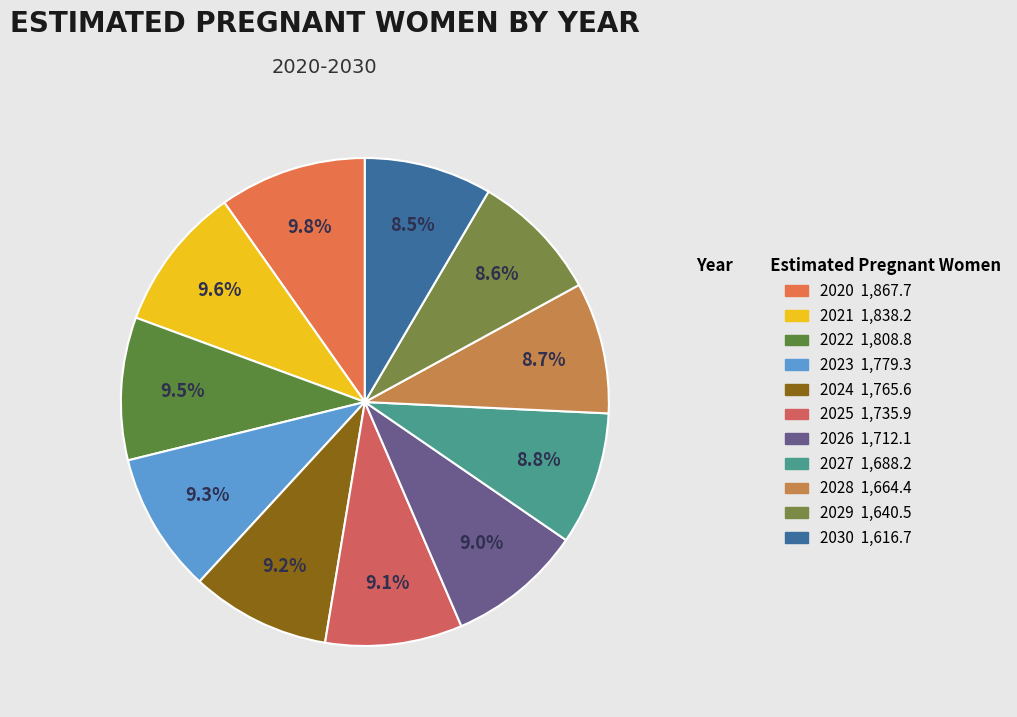

How many slices are in this pie chart?

11